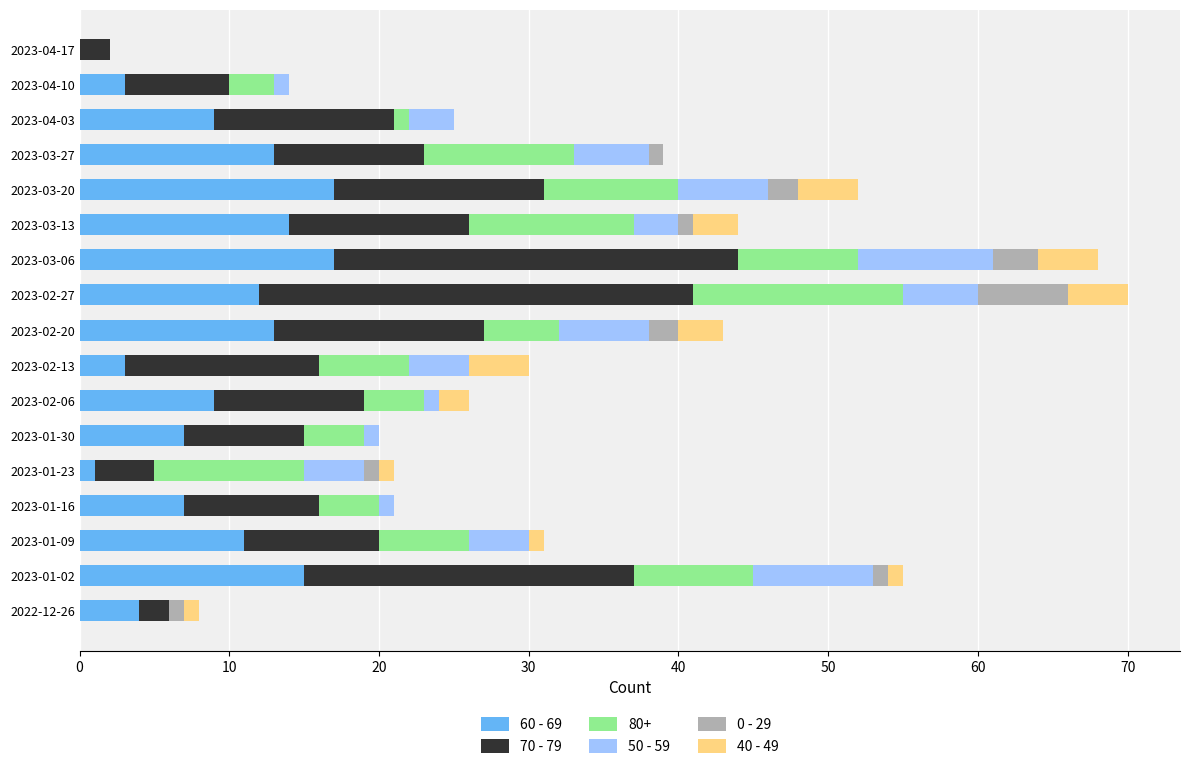

True or false: 60 - 69 has a value of 7 at 2023-01-16.

True